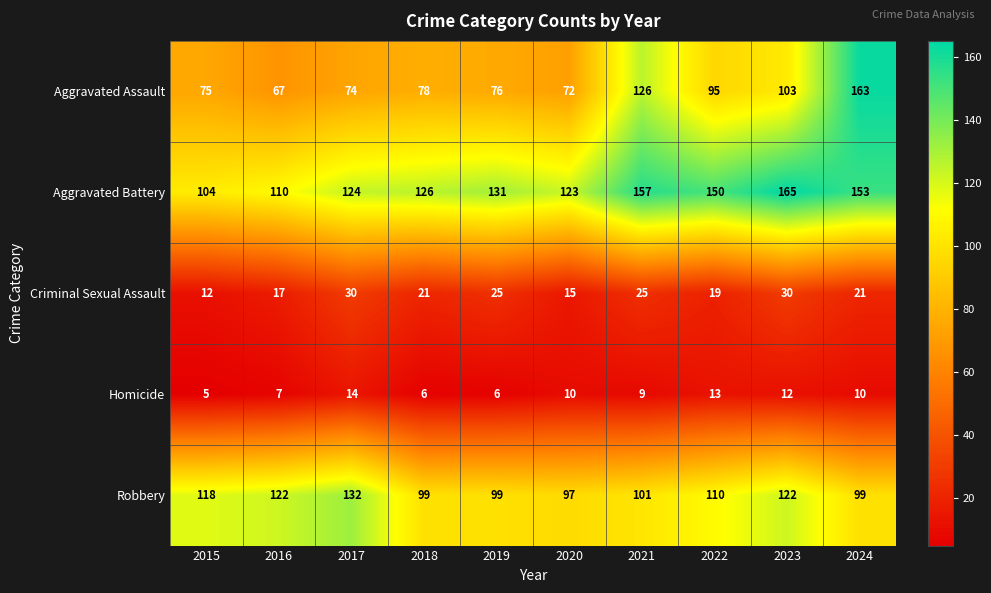

What is the difference between the highest and lowest values at 2024?

153